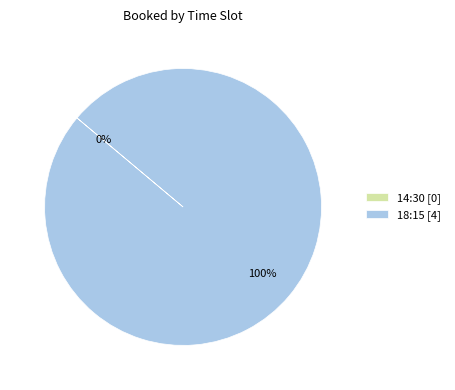

What is the majority slice?

18:15